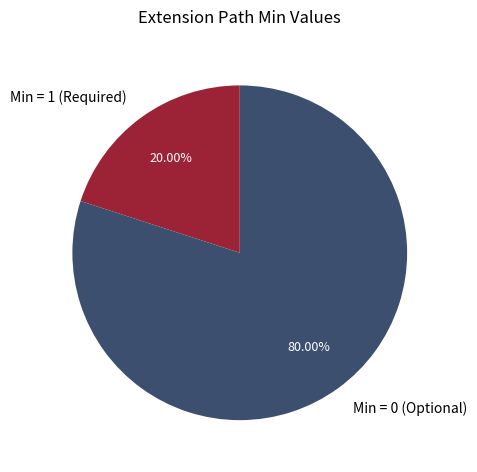

Rank the categories by value from highest to lowest.

Min = 0 (Optional), Min = 1 (Required)